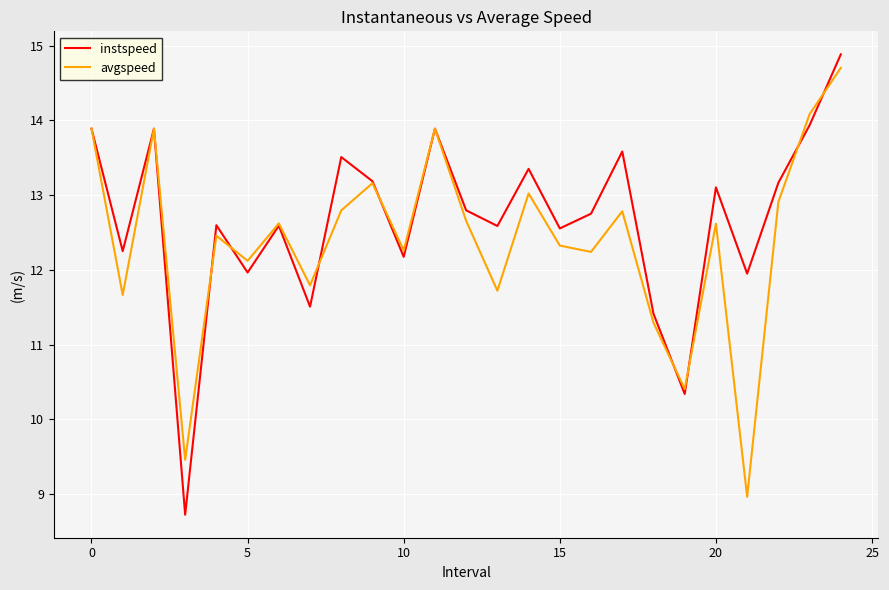

List the series in order of their peak value, lowest first.

avgspeed, instspeed